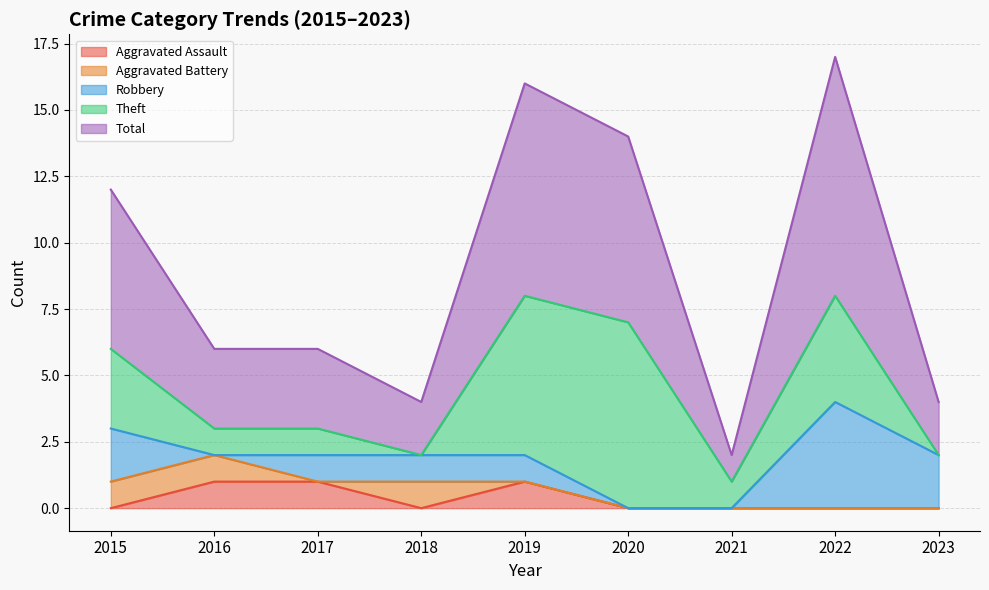

What is the difference between the second highest and second lowest values in the Aggravated Assault series?

1